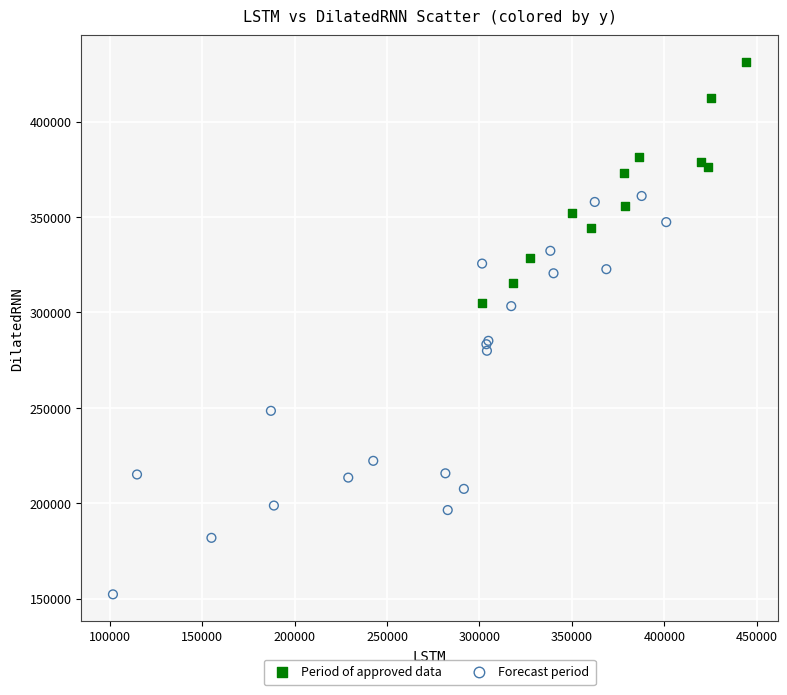

Which series contains the highest Y value?

Period of approved data